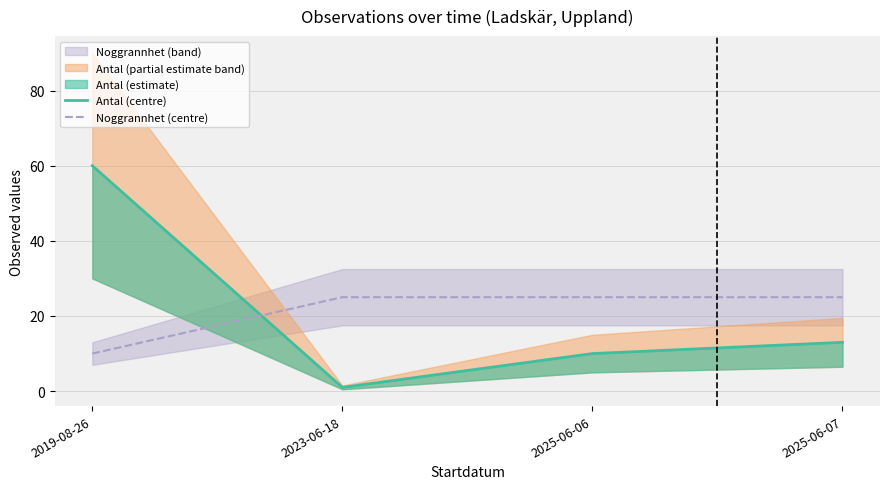

List the series in order of their peak value, highest first.

Antal (centre), Noggrannhet (centre)